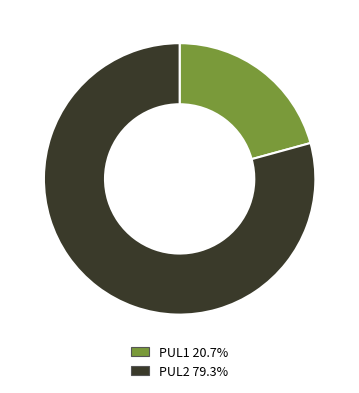

What is the ratio of the value at PUL2 to the value at PUL1?

3.8